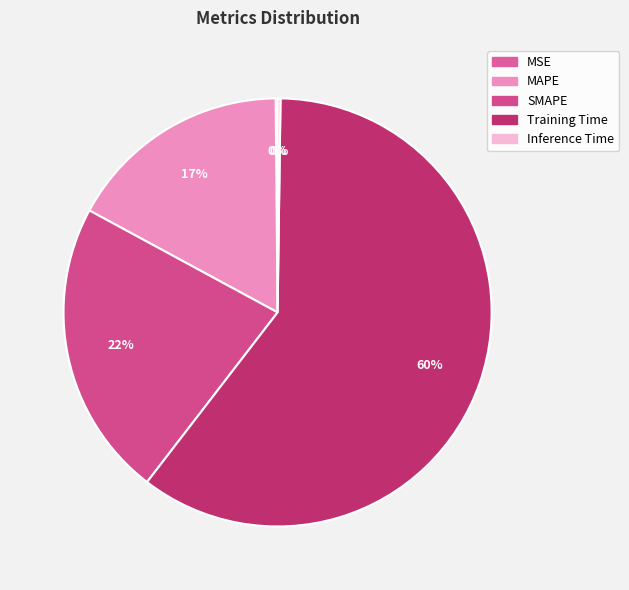

Which category has the smallest portion of the pie?

MSE